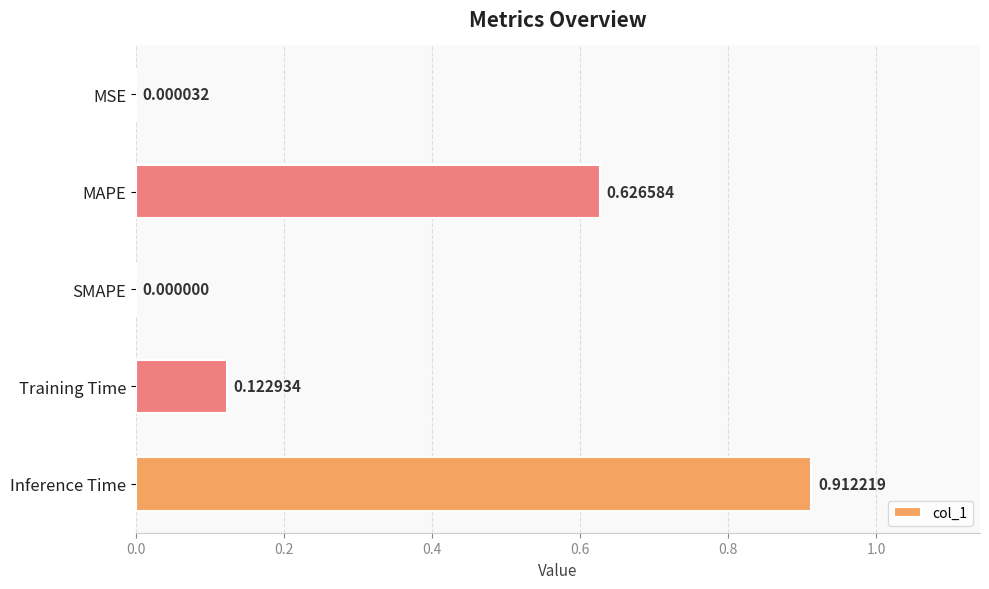

Count the number of data series in this chart.

1